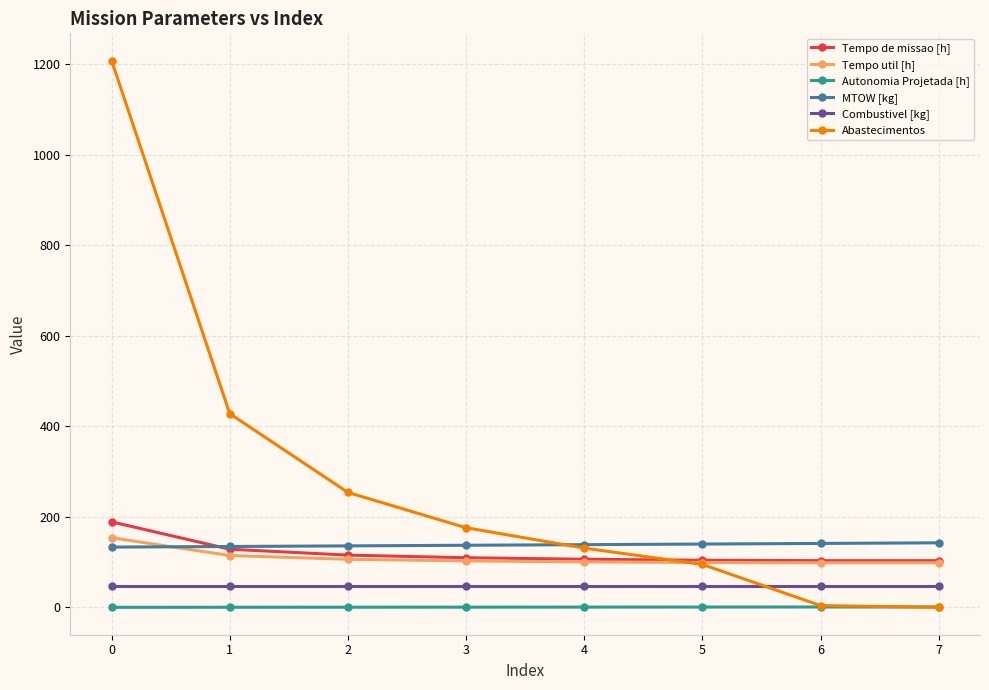

How many values in the MTOW [kg] series exceed 138?

4